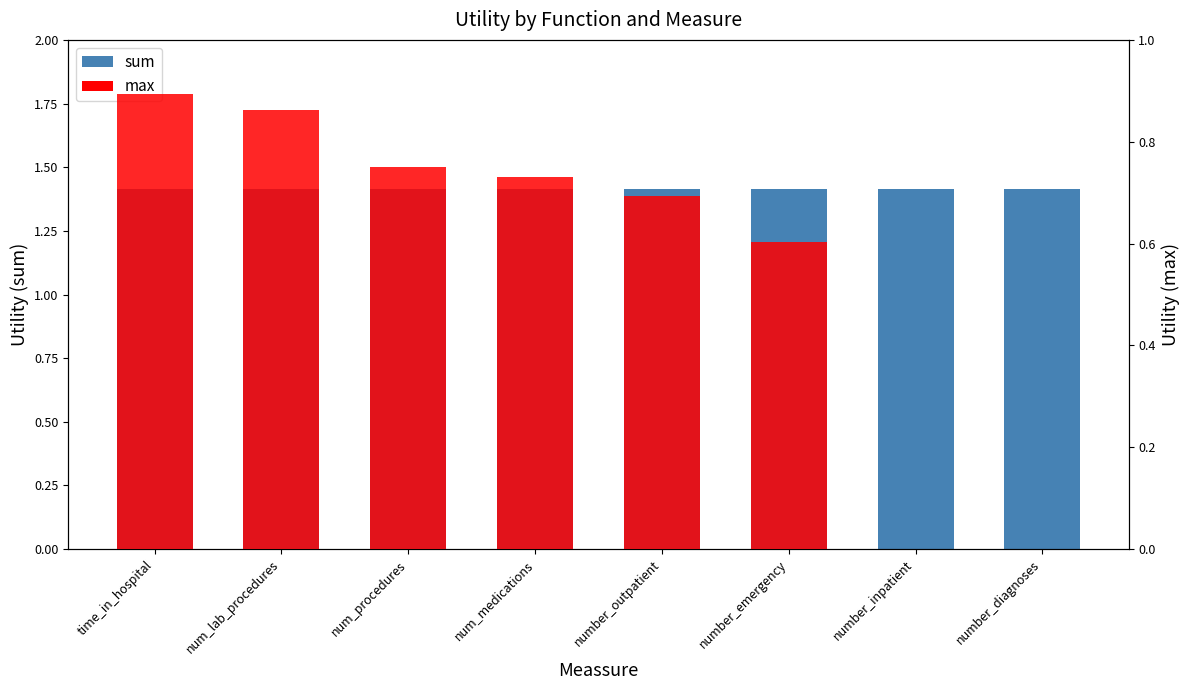

At number_emergency, list the series in order from largest to smallest.

sum (readmitted), max